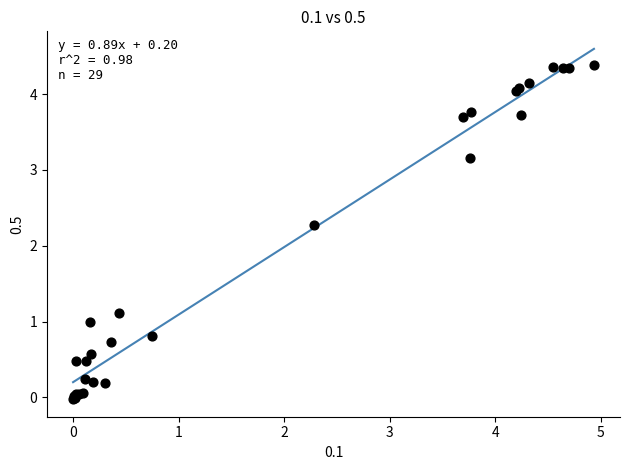

What Y value in the scatter plot is closest to 2?

2.3